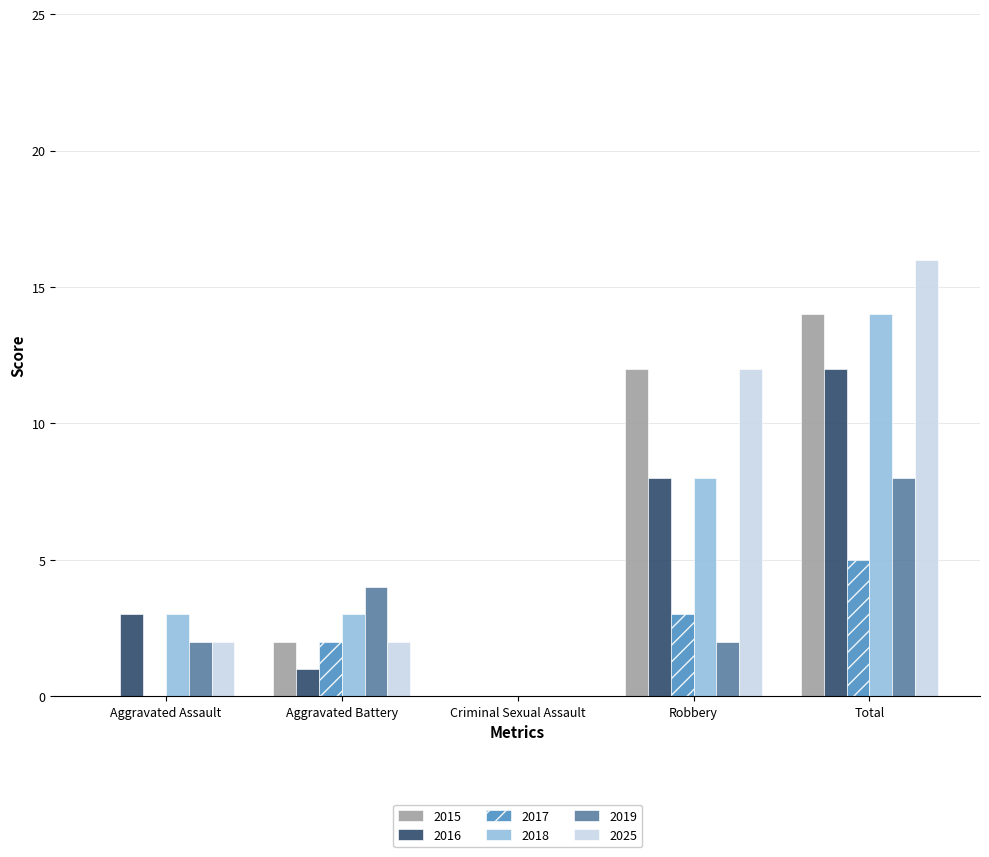

What is the sum of the 2018 values at Aggravated Battery and Robbery?

11